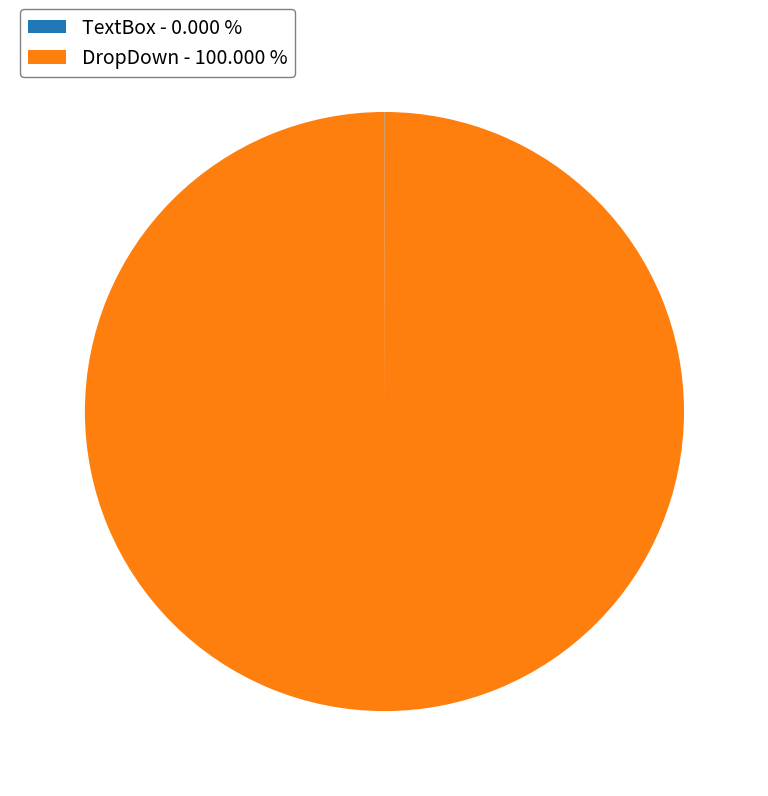

Is there a majority slice in this chart?

Yes